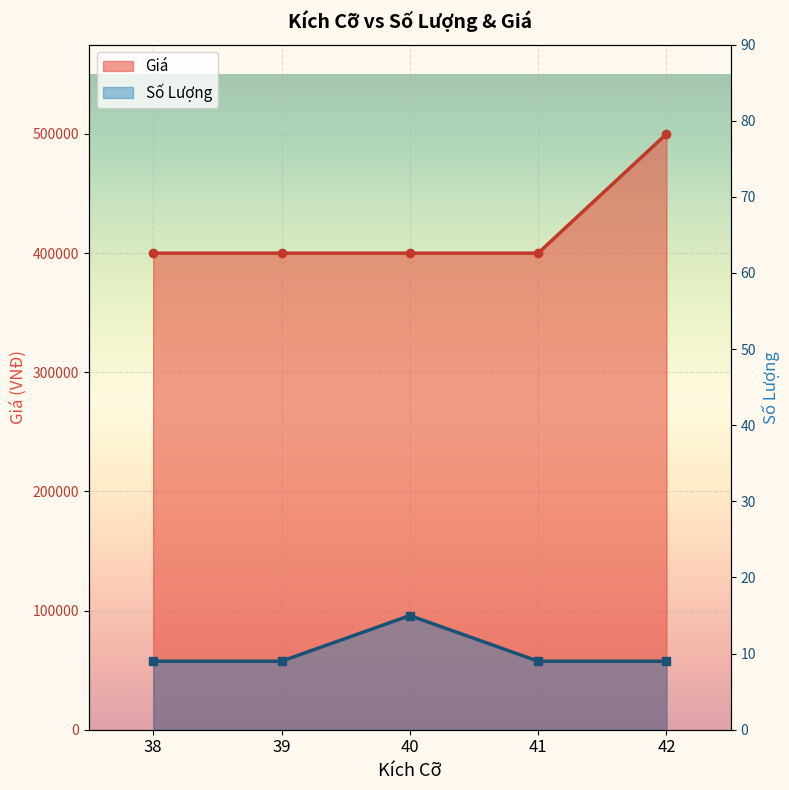

True or false: Giá (line) and Số Lượng (line) intersect in this chart.

False